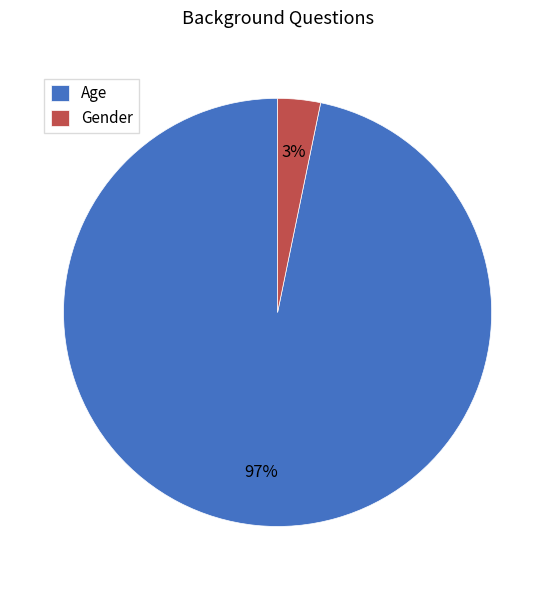

To the nearest percent, what percentage of the pie is Gender?

3%